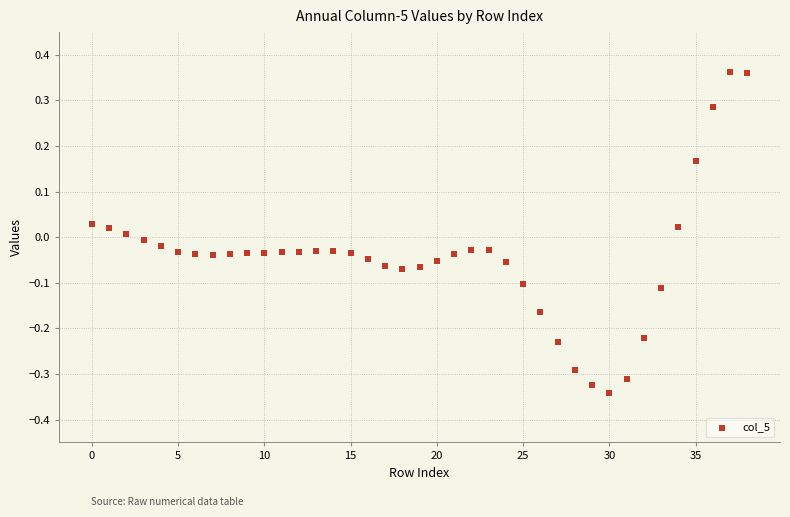

What is the range of Y values (max minus min)?

0.7